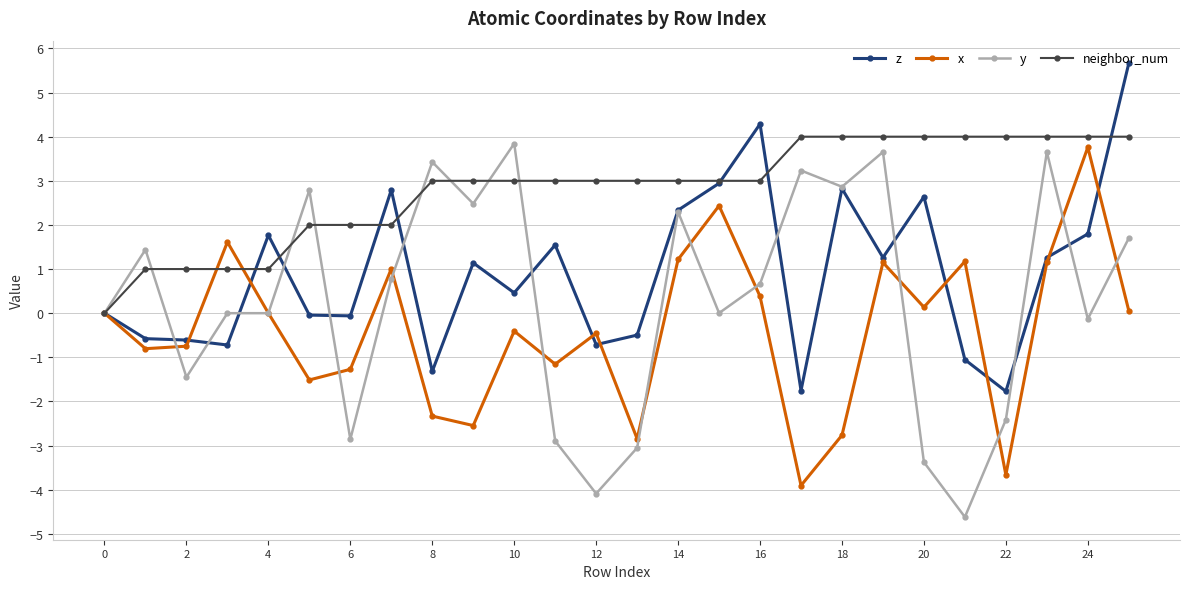

List the series in order of their overall mean, lowest first.

x, y, z, neighbor_num